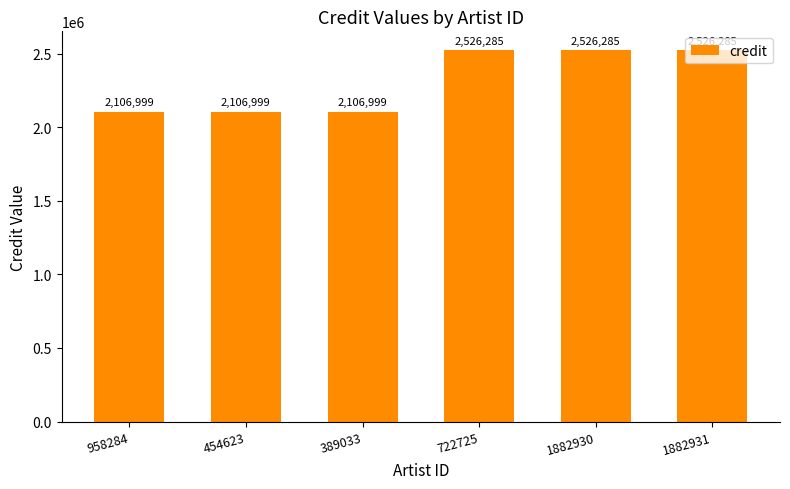

What is the sum of the values at 454623 and 1882931?

4633284